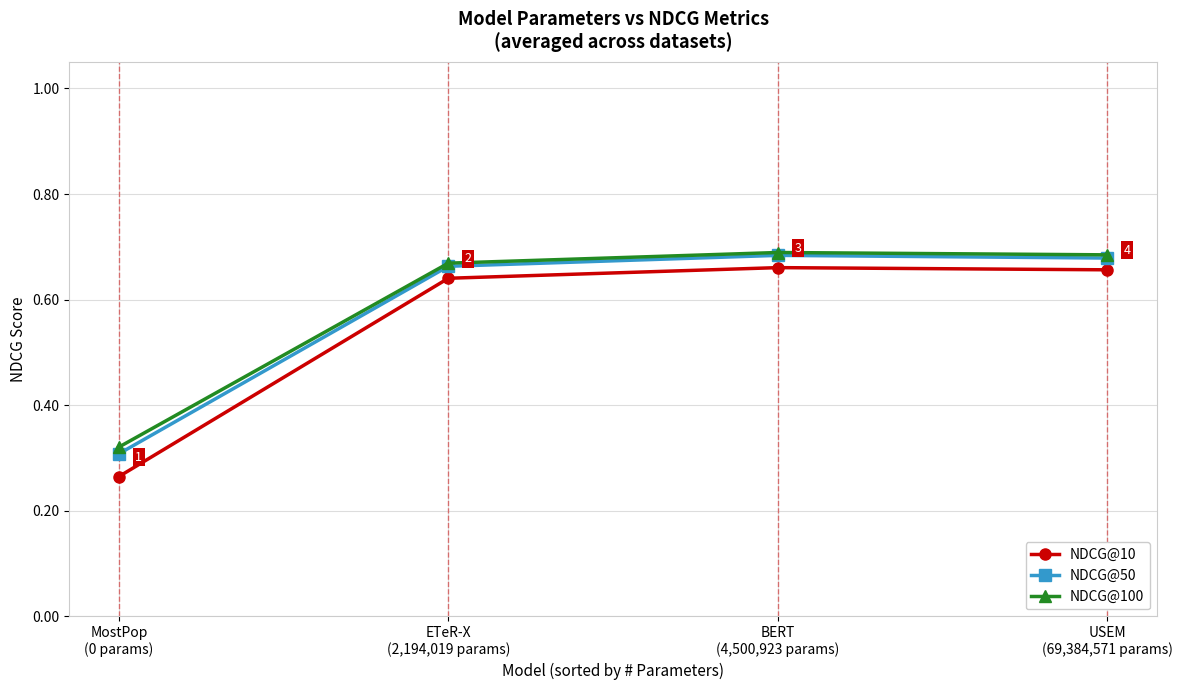

Count the NDCG@50 values in the range 0 to 1.

4